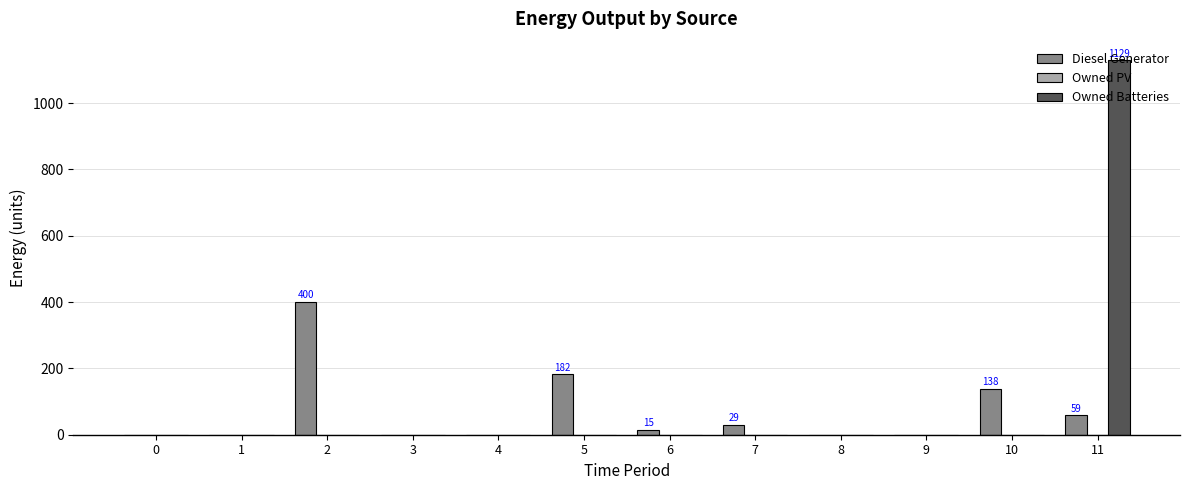

What is the sum of all Owned Batteries values?

1129